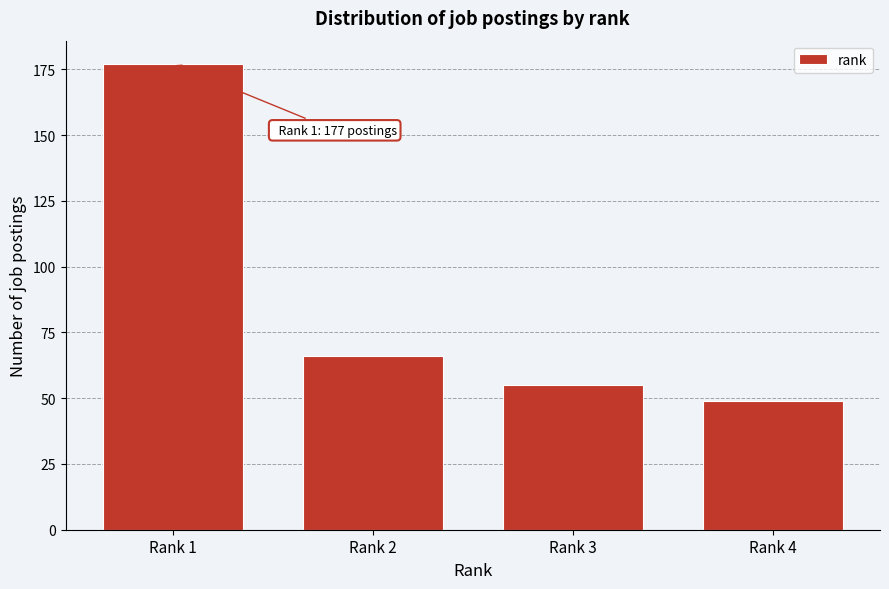

Reading left to right, what are all the values shown in this chart?

Rank 1=177	Rank 2=66	Rank 3=55	Rank 4=49